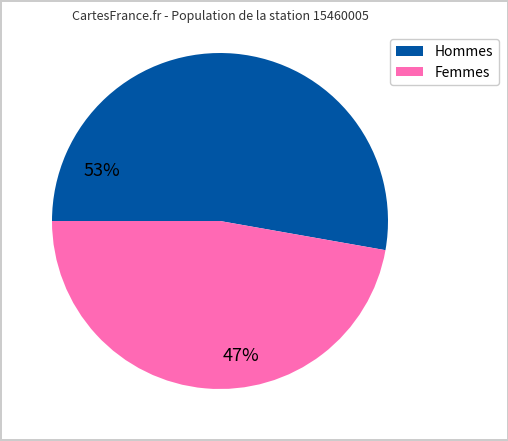

Does any single category account for the majority?

Yes